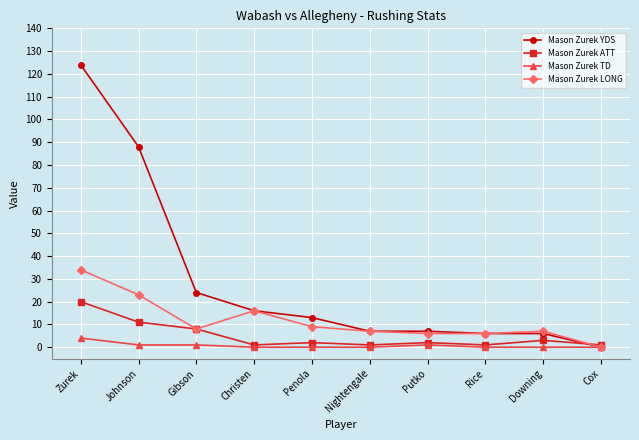

At which category does Mason Zurek LONG reach its first local valley?

Gibson